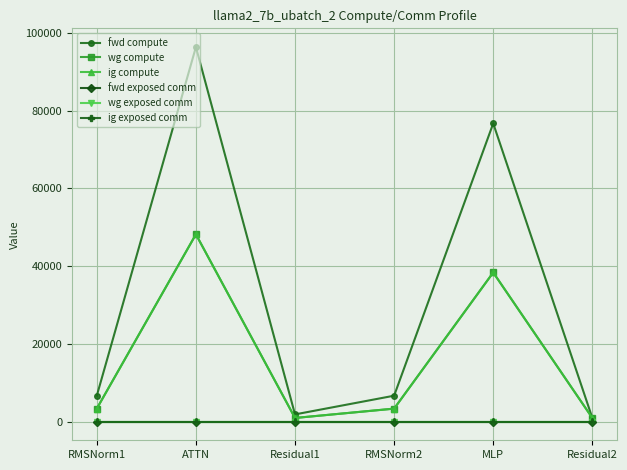

What is the difference between the highest and lowest values at ATTN?

96413.4